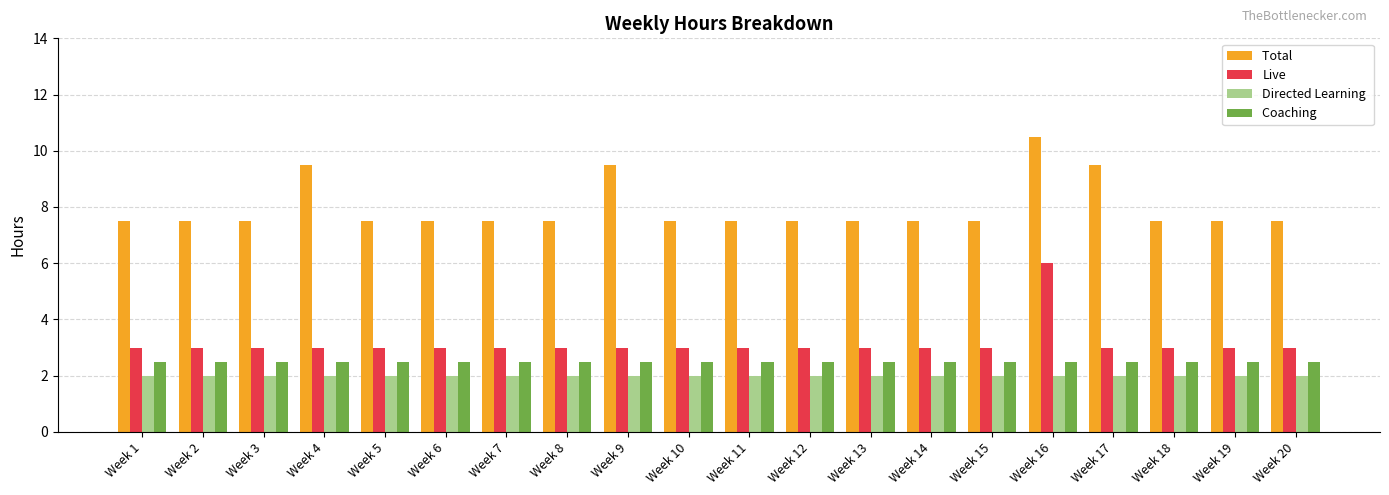

What is the total value across all series at Week 13?

15.0